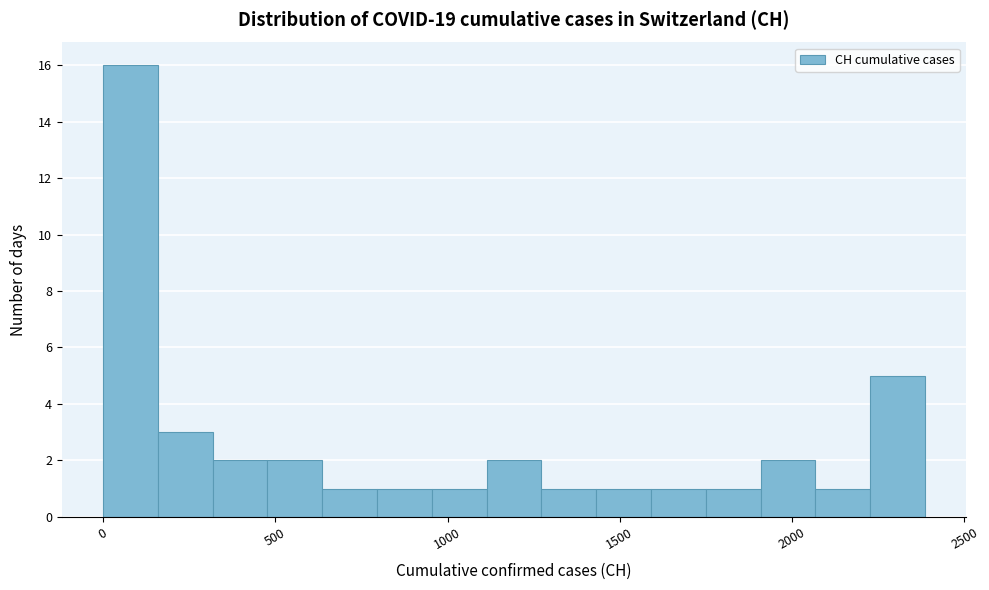

Read against the x-axis, roughly where is the centre of the tallest bar?

100